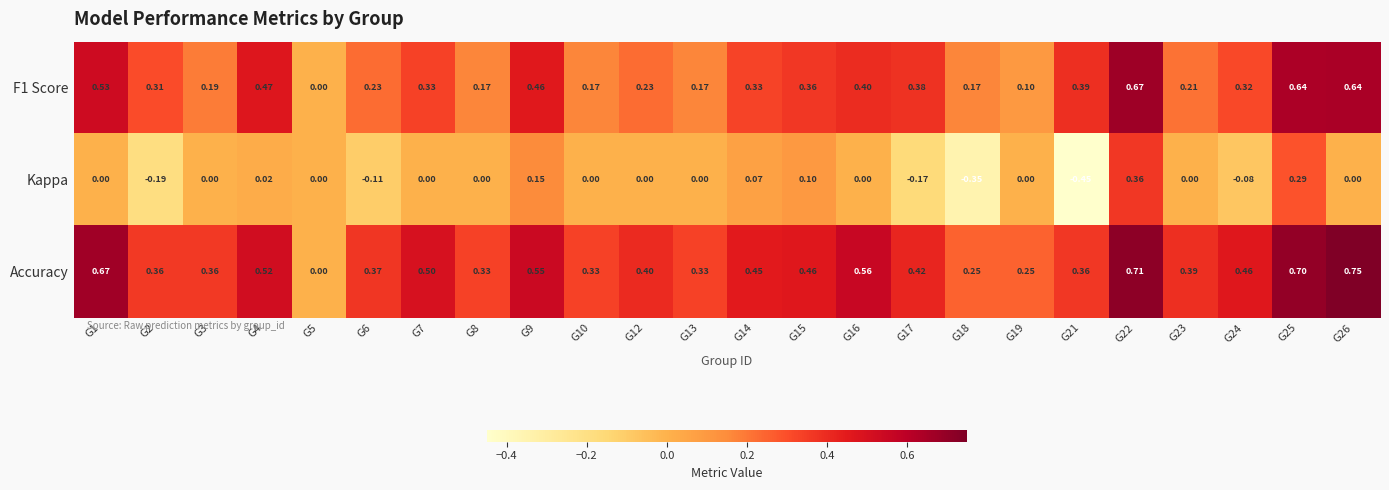

Which series has the widest spread of values?

Kappa